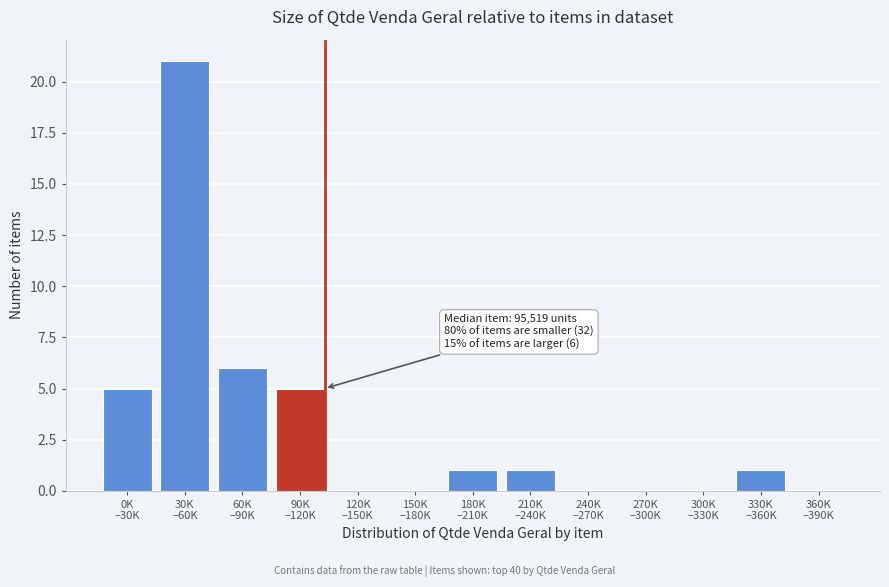

What is the maximum value shown in the chart?

21